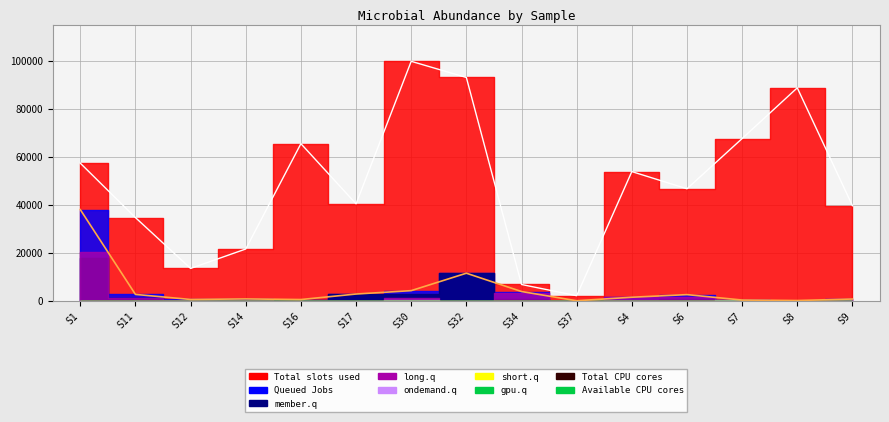

True or false: Available CPU cores and Total CPU cores intersect in this chart.

False